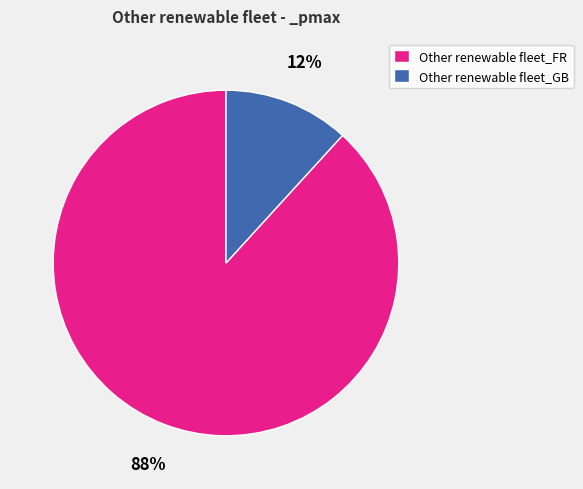

Which slice represents more than half of the pie?

Other renewable fleet_FR